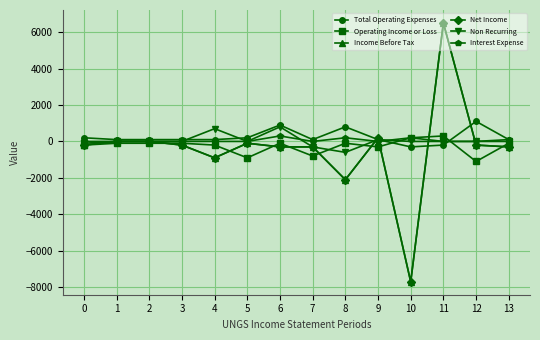

Is this an area chart (filled region under the line)?

No